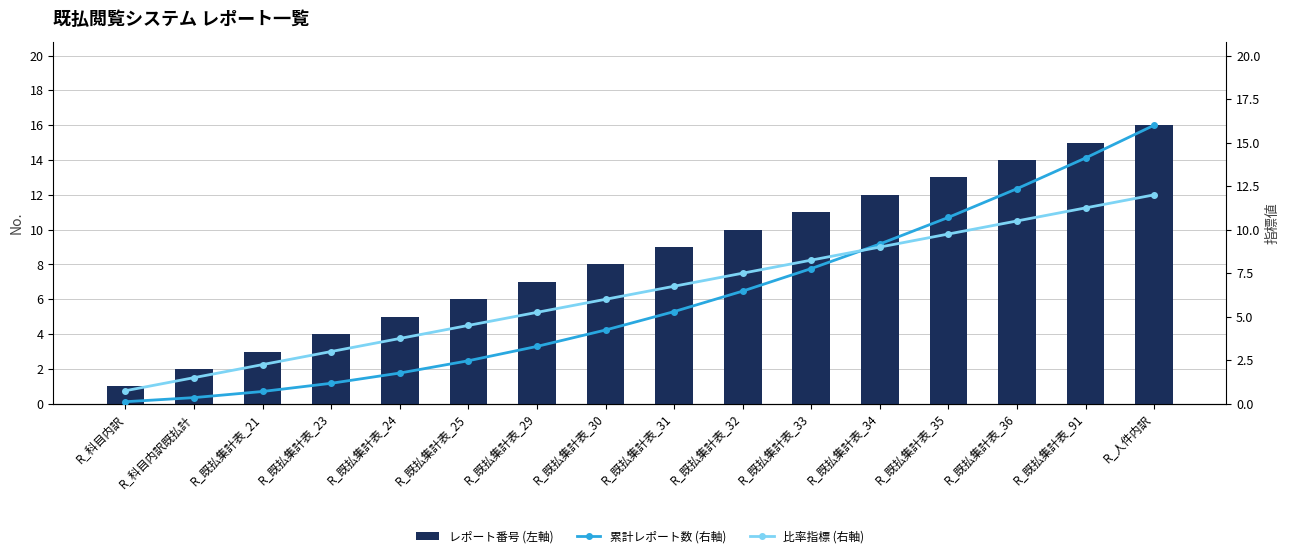

What is the highest value of the レポート番号 (左軸) series?

16.0